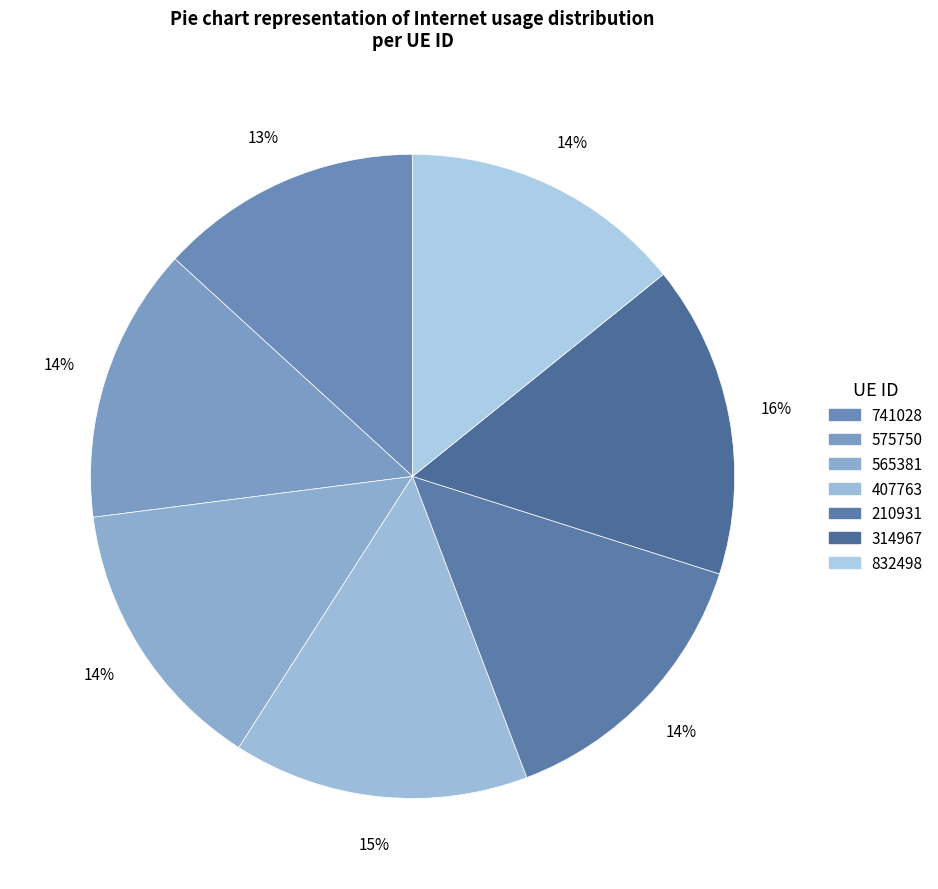

Between 575750 and 565381, which is larger?

565381